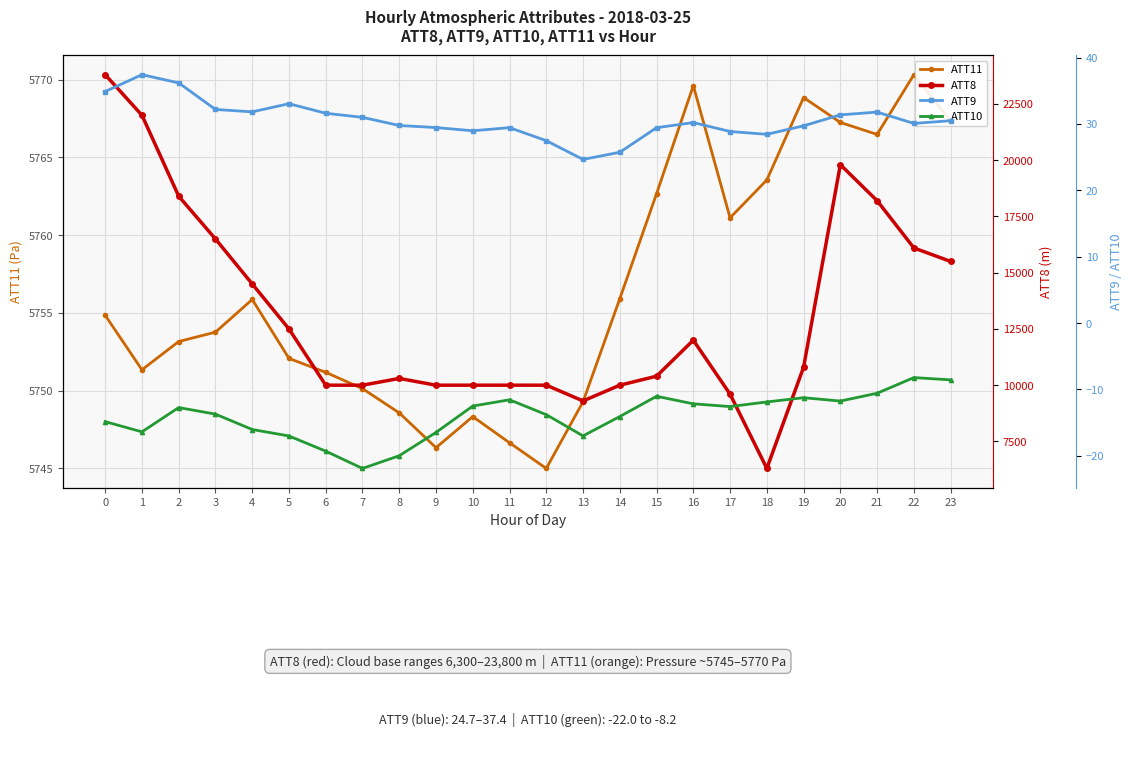

True or false: ATT9 and ATT8 intersect in this chart.

False